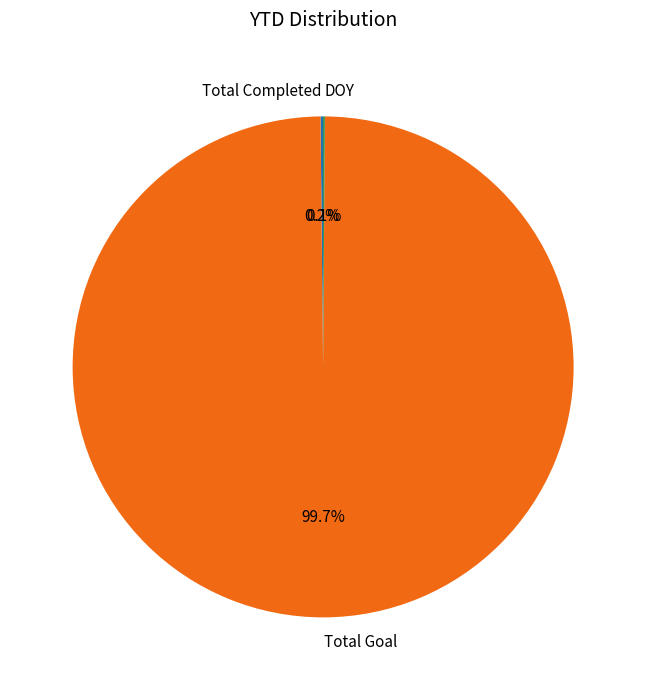

Which category has the biggest portion of the pie?

Total Goal